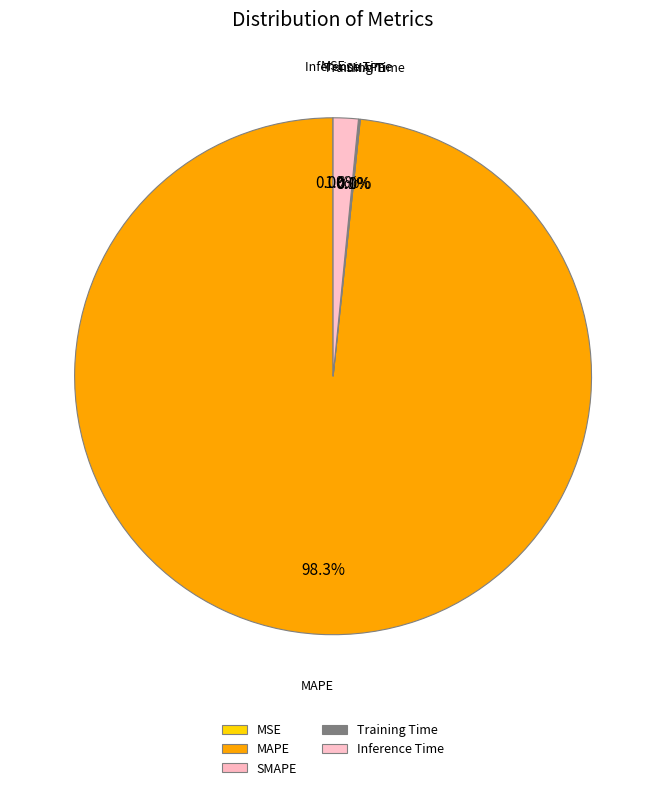

What is the largest slice in the pie chart?

MAPE